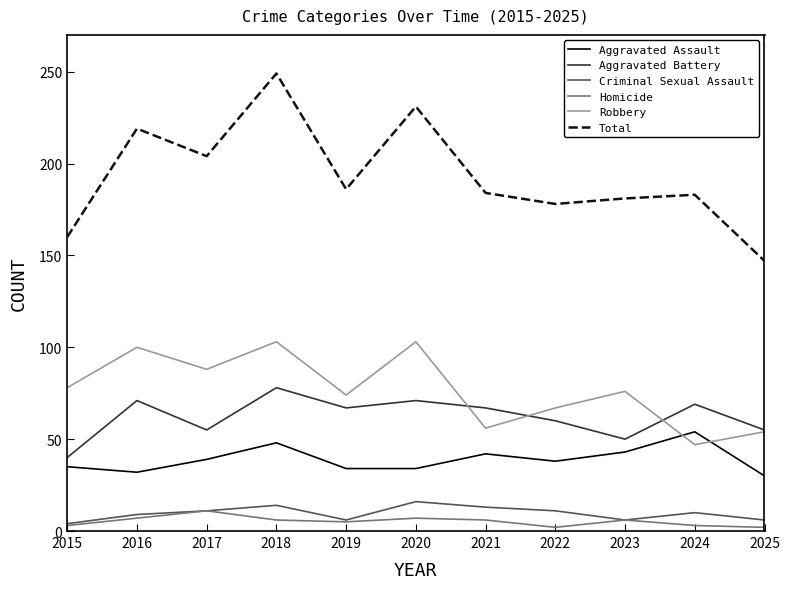

What is the average value of the Criminal Sexual Assault series?

10